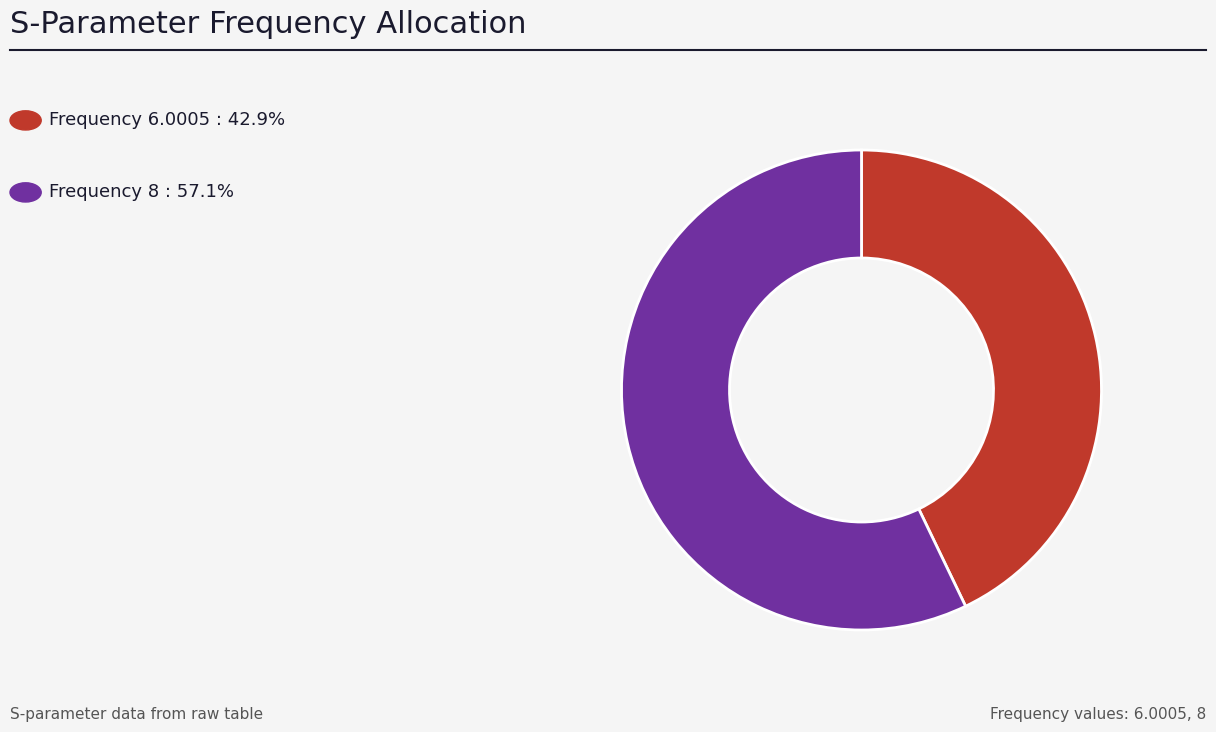

How many slices are in this pie chart?

2